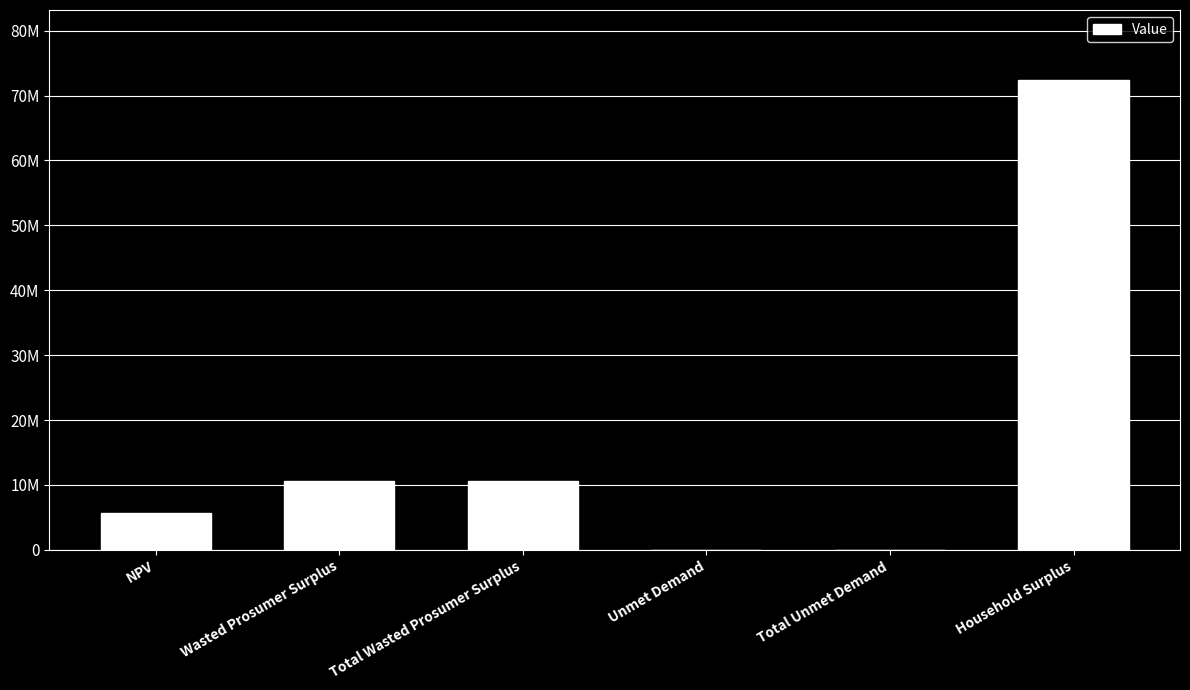

What is the difference between the maximum and minimum values?

72329695.8